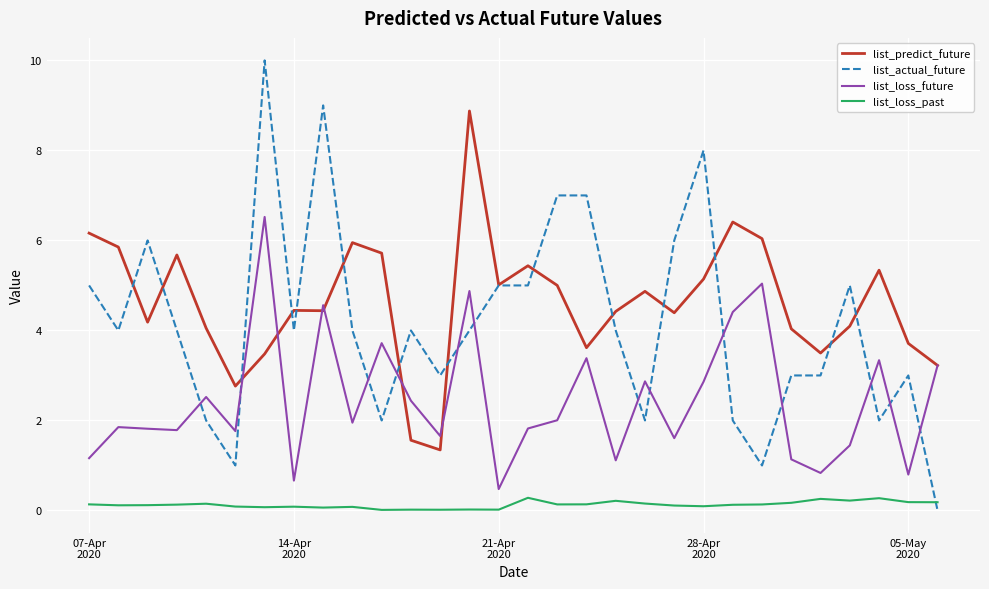

How many times do list_actual_future and list_loss_future cross each other?

13